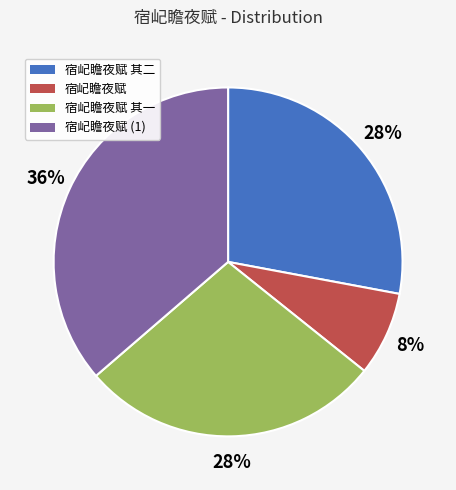

The 宿屺瞻夜赋 slice represents 8% of the pie. True or false?

True